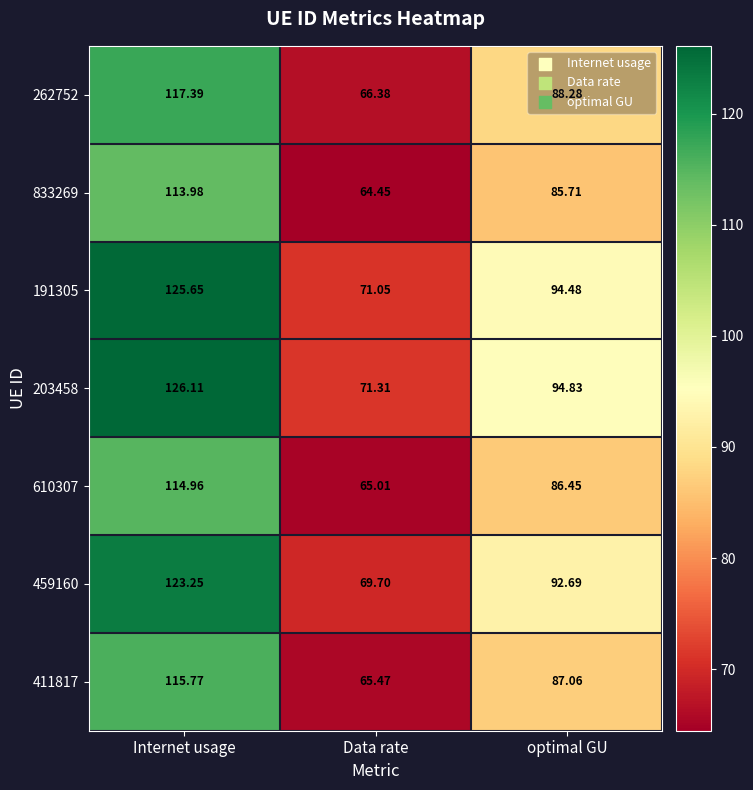

Is the value of 411817 at Data rate greater than the value of 610307 at Data rate?

Yes